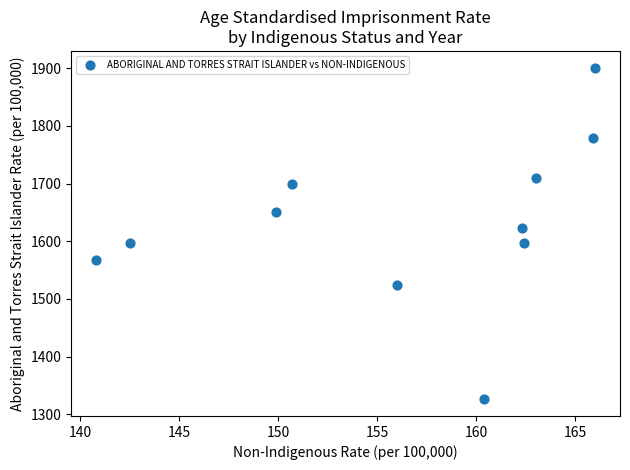

What is the average X value?

156.4